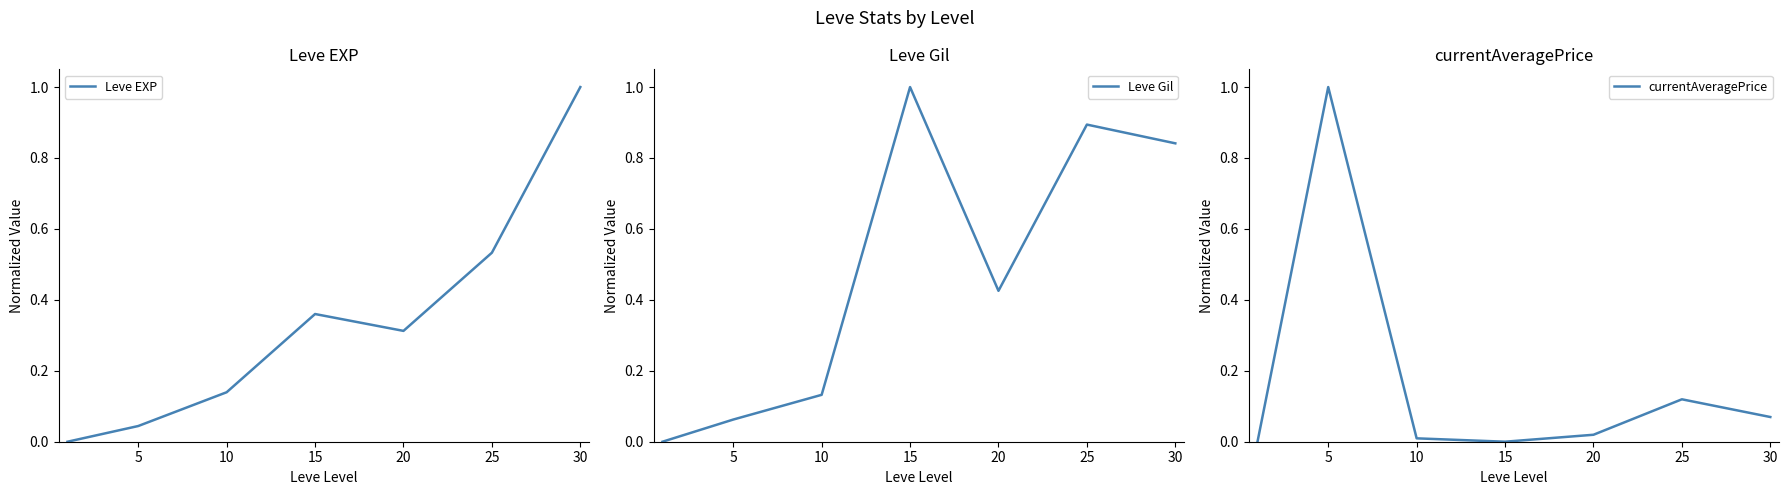

Which category has the highest value in the Leve EXP series?

30